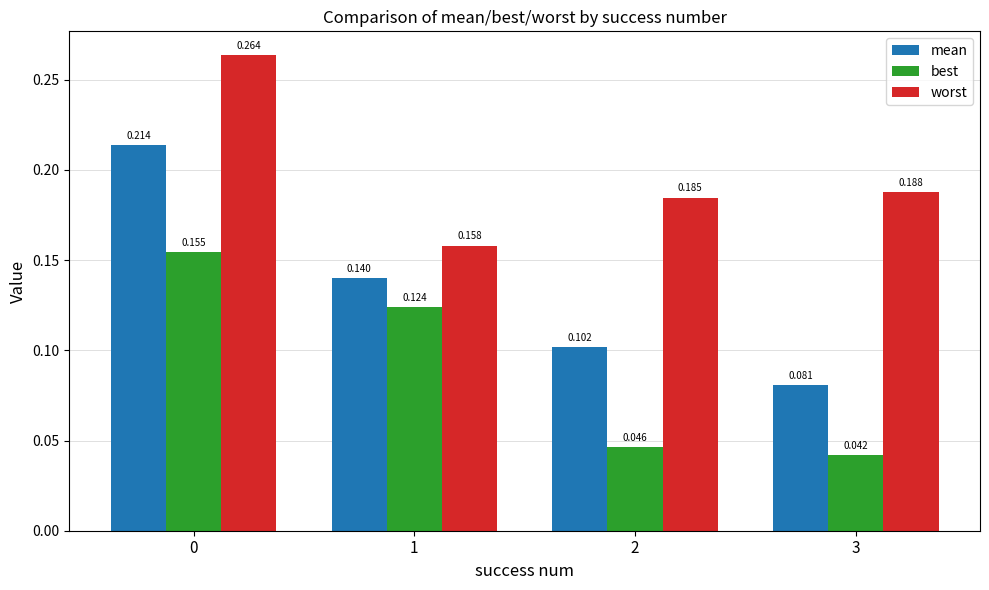

What are all the series names shown in the legend?

mean, best, worst